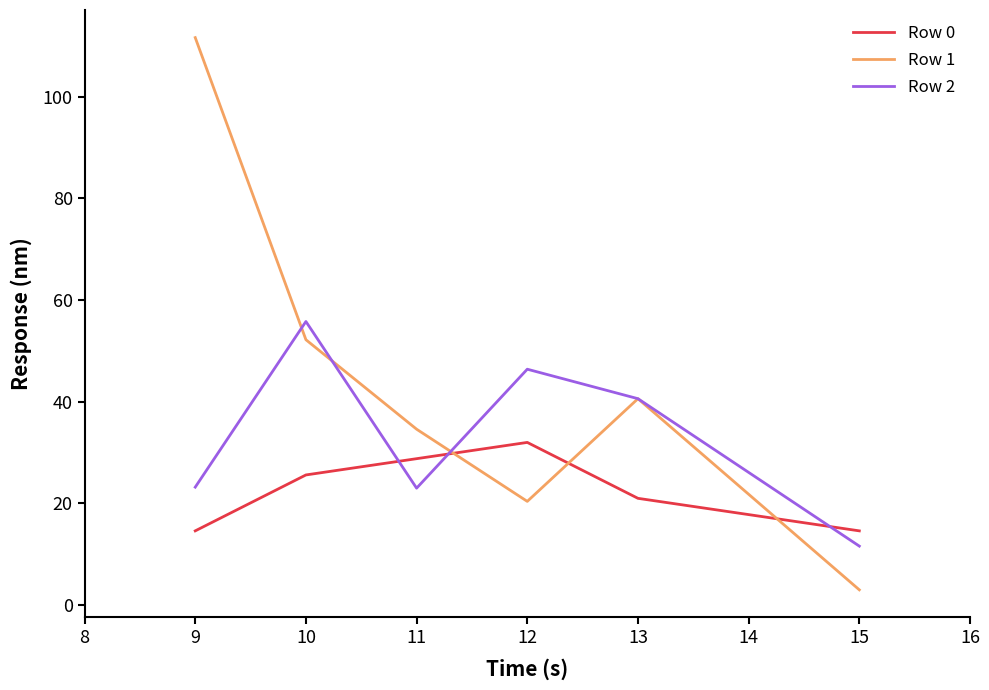

In Row 1, how many points are higher than both neighbors (excluding endpoints)?

1